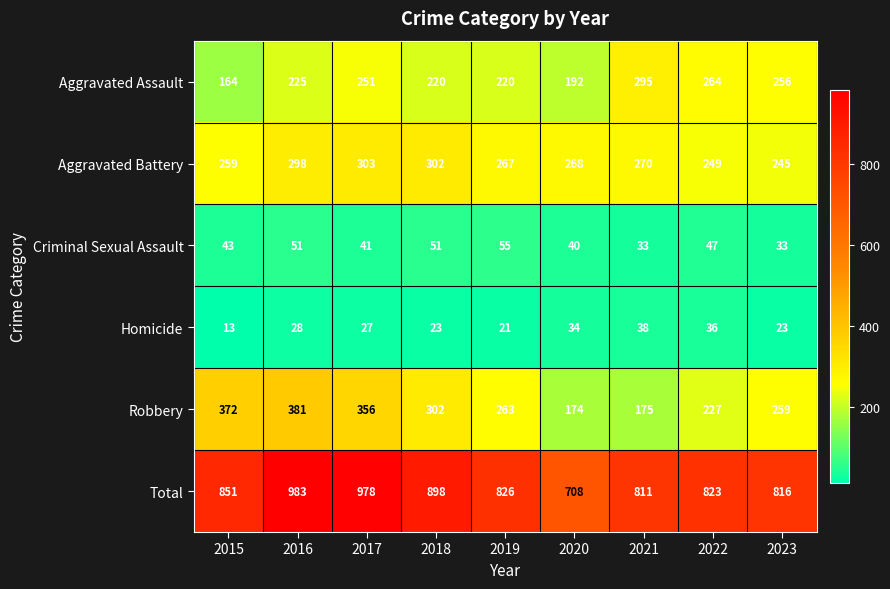

How many series are shown in this chart?

6